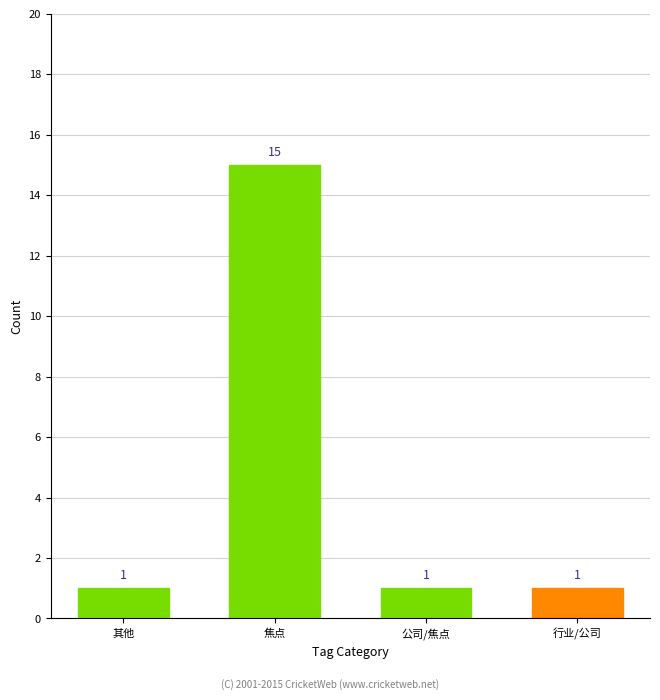

Which label corresponds to the largest value in the chart?

焦点